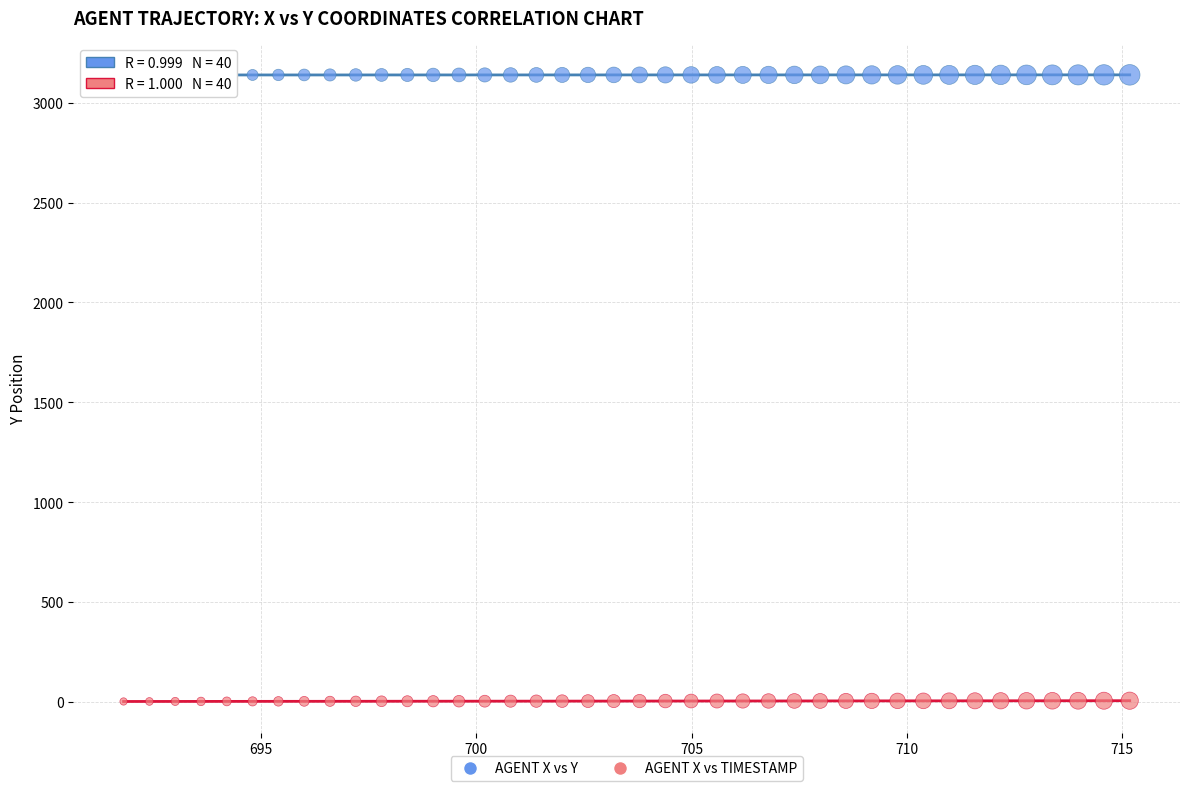

Which series reaches the maximum Y coordinate?

AGENT X vs Y